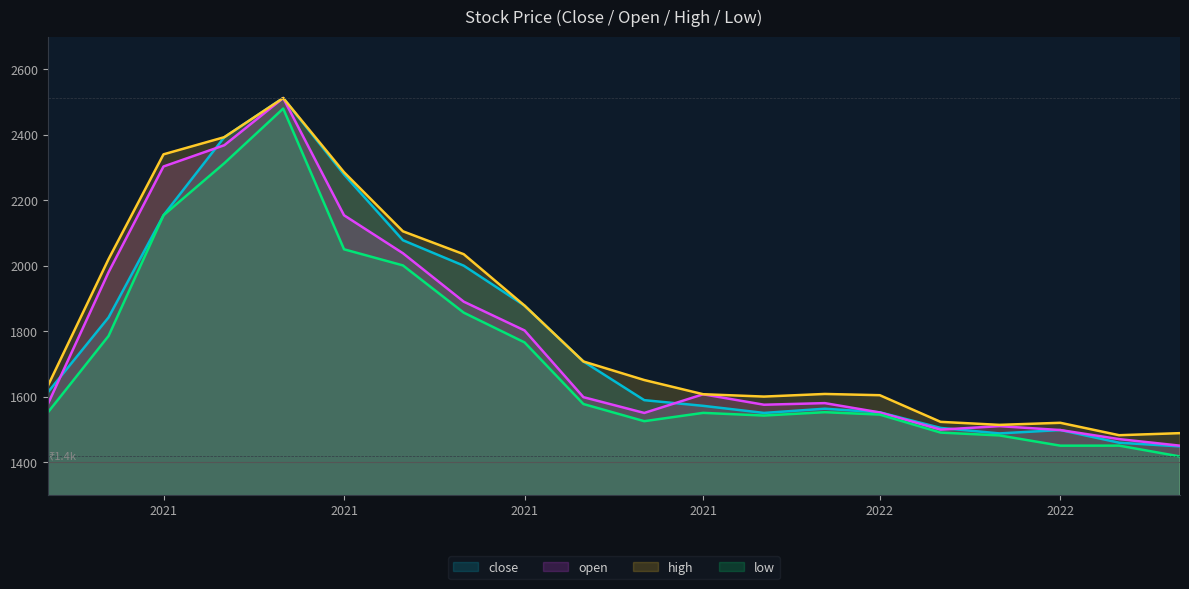

Does the chart have visible grid lines?

No